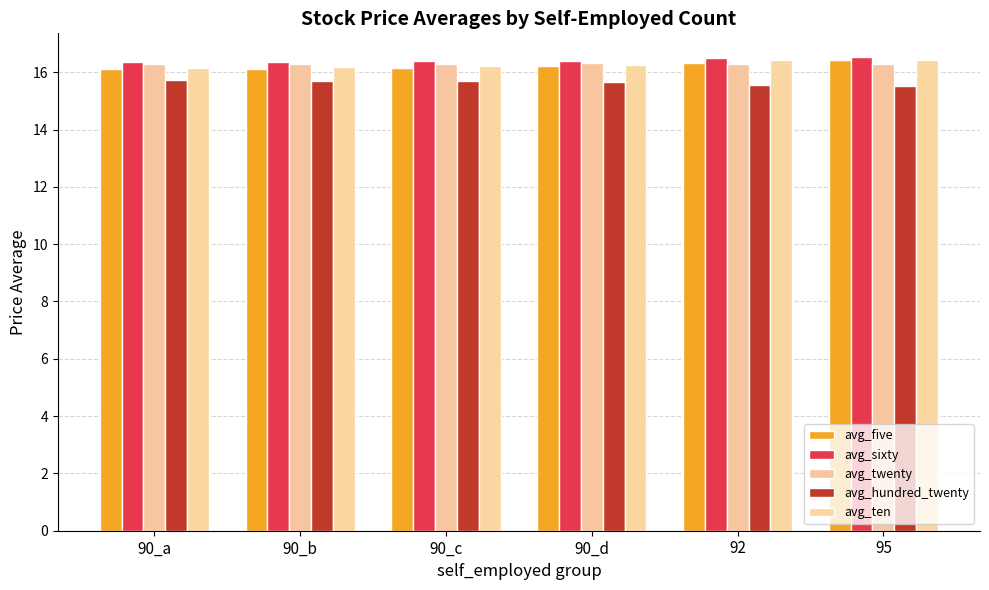

Reading left to right, list all the values displayed in this chart.

avg_five: 16.1	16.1	16.1	16.2	16.3	16.4
avg_sixty: 16.3	16.4	16.4	16.4	16.5	16.5
avg_twenty: 16.3	16.3	16.3	16.3	16.3	16.3
avg_hundred_twenty: 15.7	15.7	15.7	15.7	15.6	15.5
avg_ten: 16.1	16.2	16.2	16.3	16.4	16.4